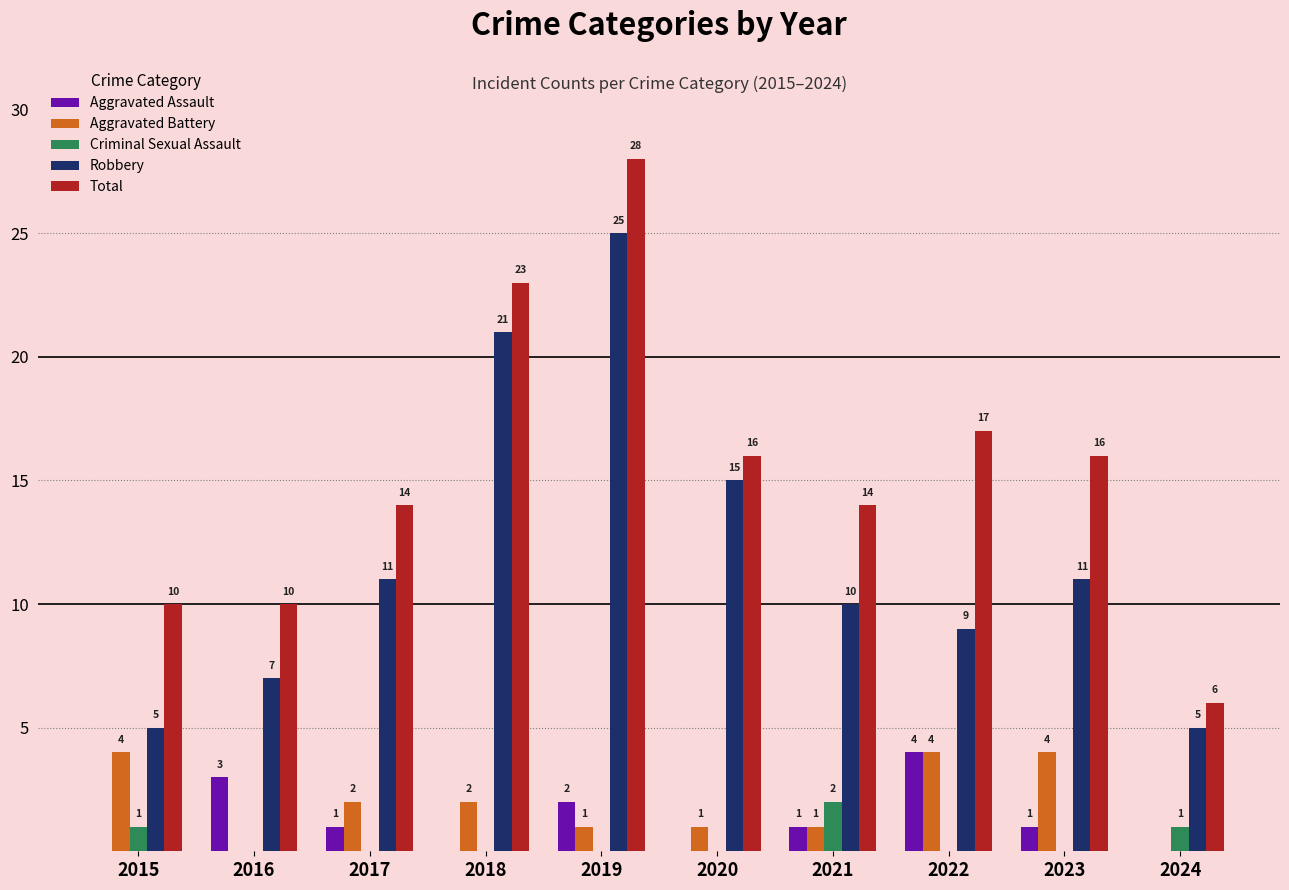

What is the sum of all Robbery values?

119